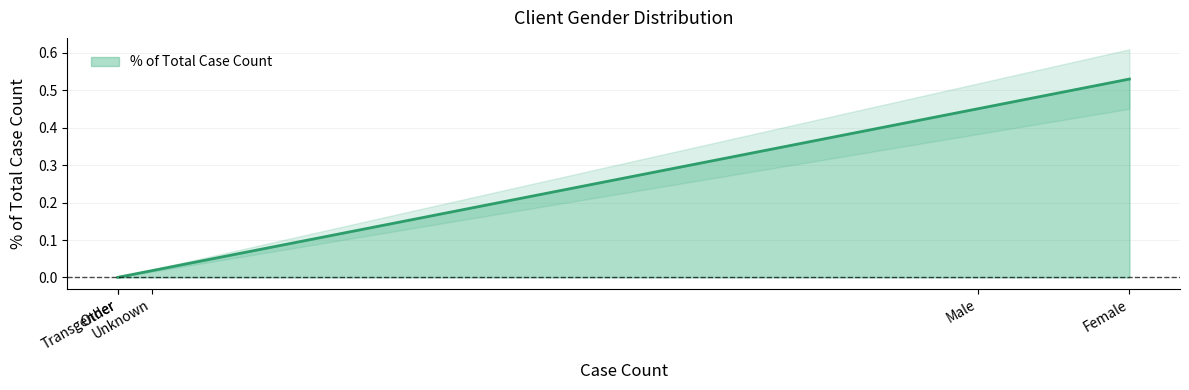

What is the difference between the values at Transgender and Female?

0.5